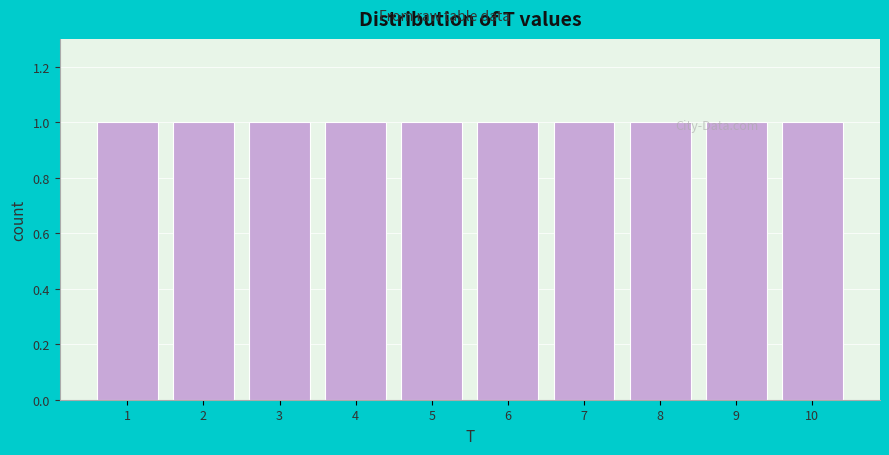

Reading left to right, transcribe this chart: for each bar, give the range it covers on the x-axis and its height. The values are not printed on the chart, so give them approximately, as read against the axis.

0.5 to 1.5: 1
1.5 to 2.5: 1
2.5 to 3.5: 1
3.5 to 4.5: 1
4.5 to 5.5: 1
5.5 to 6.5: 1
6.5 to 7.5: 1
7.5 to 8.5: 1
8.5 to 9.5: 1
9.5 to 10.5: 1